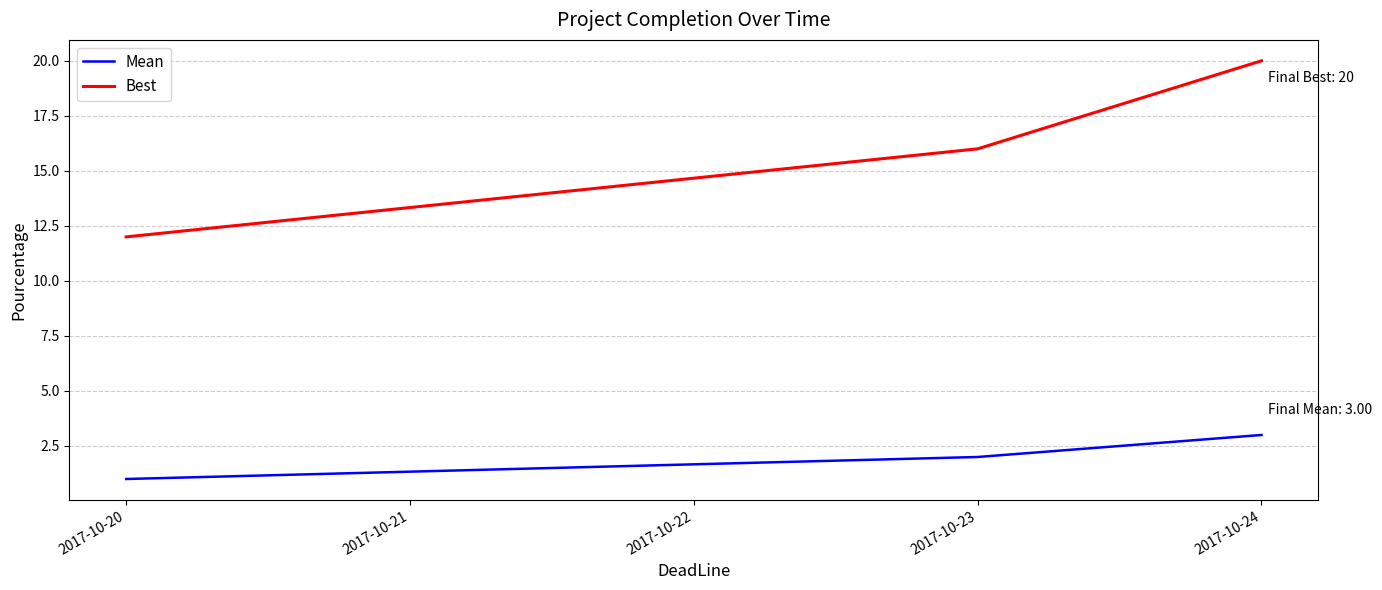

What is the difference between the maximum and minimum values in the Mean series?

2